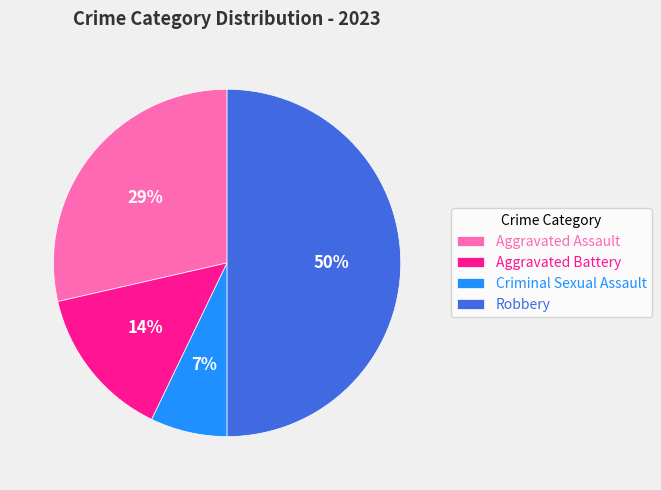

Is Criminal Sexual Assault the majority of the pie?

No